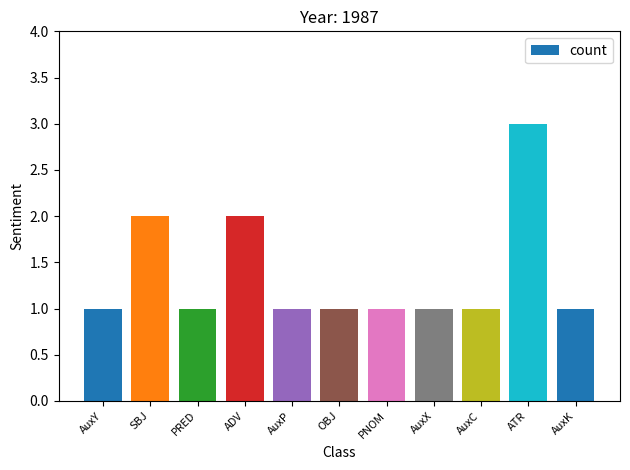

Reading left to right, transcribe all the data shown in this chart.

1	2	1	2	1	1	1	1	1	3	1